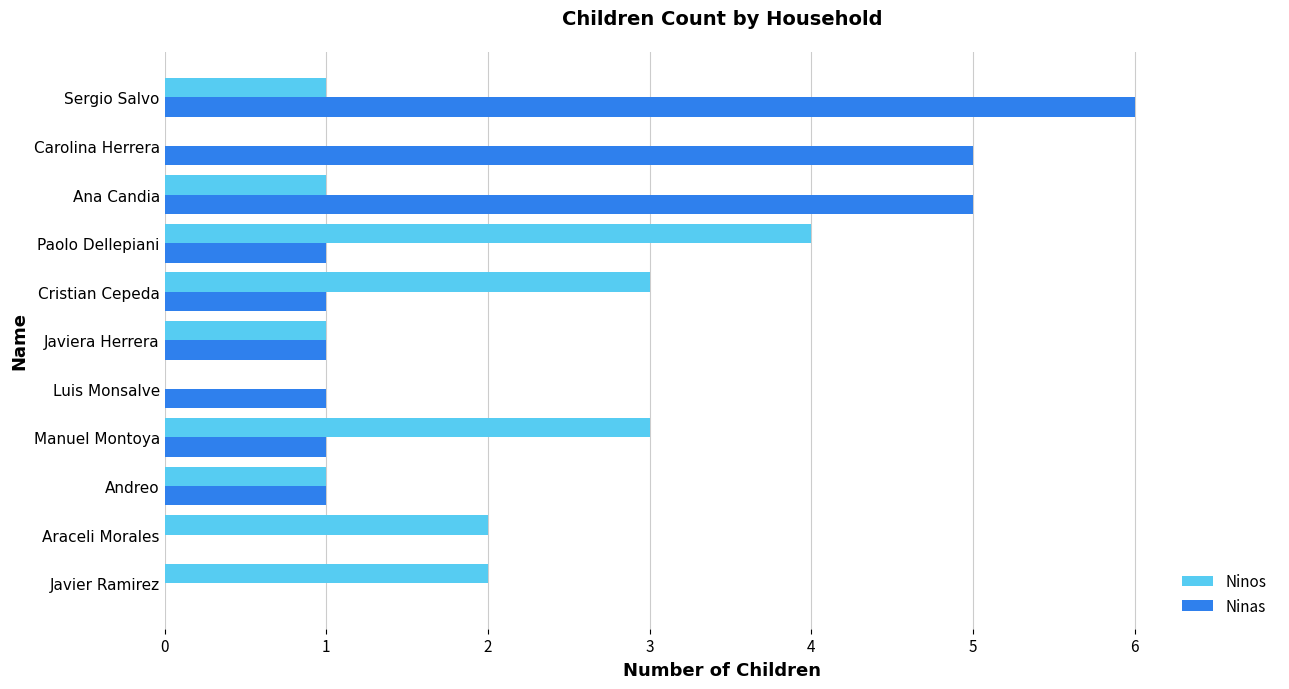

What is the sum of the Ninos values at Andreo and Paolo Dellepiani?

5